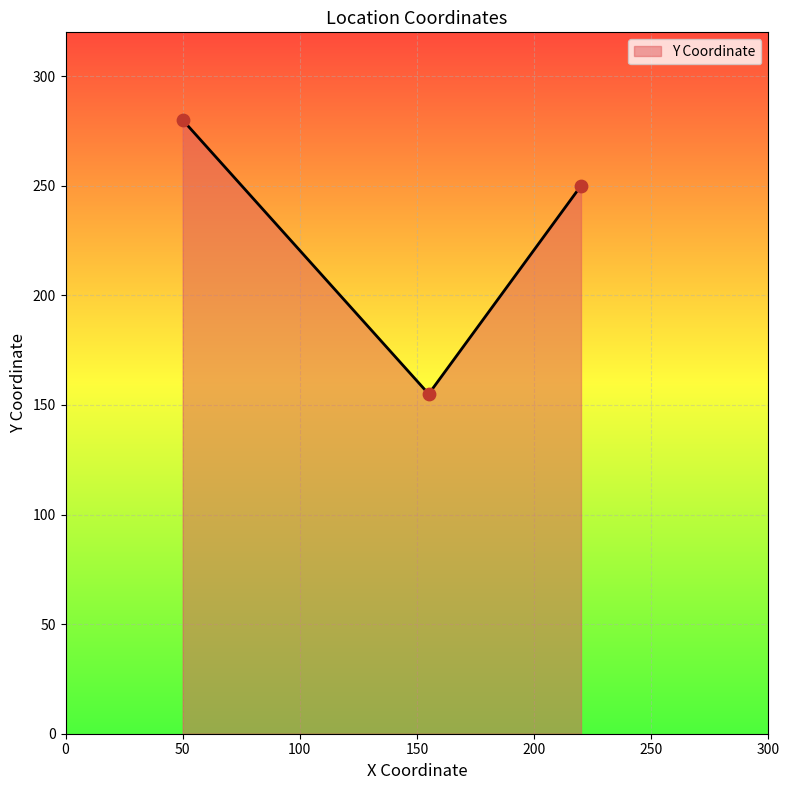

What is the minimum value shown in the chart?

155